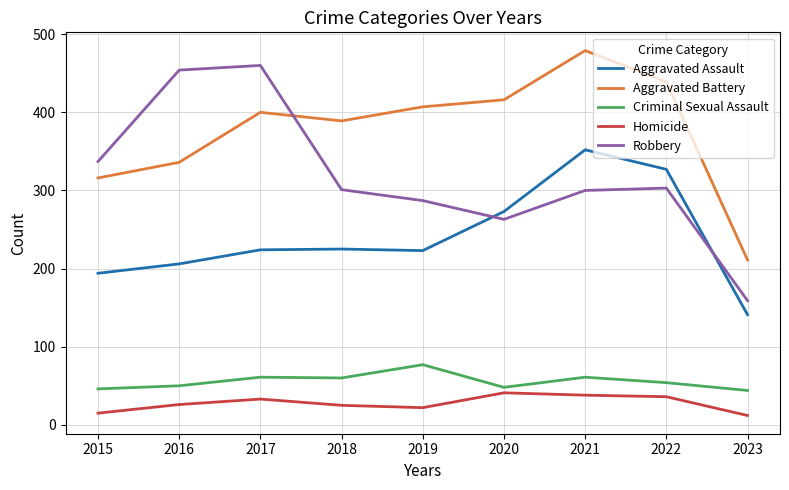

Read the Aggravated Assault value at 2019.

223